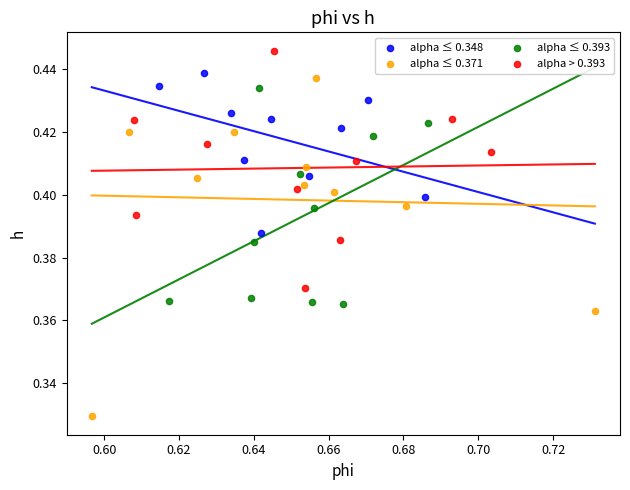

Which series contains the lowest Y value?

alpha ≤ 0.371